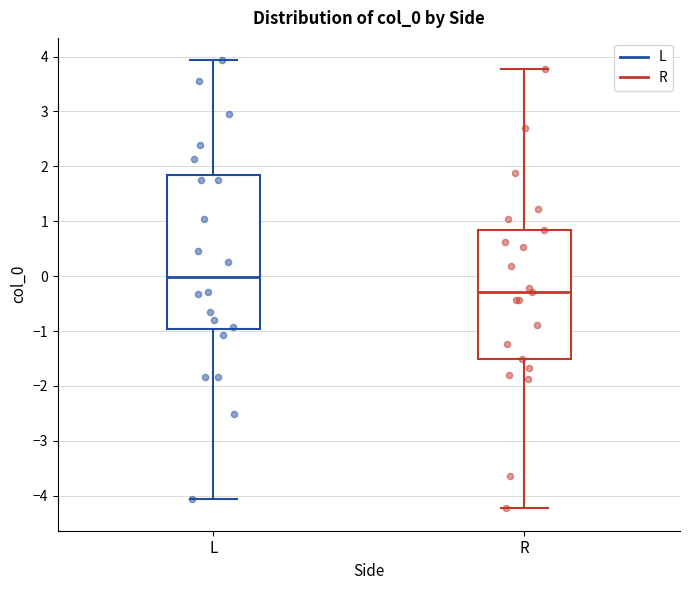

Reading left to right, transcribe this box plot: for each box, give where its median line is, the range the box spans, and where its two whiskers end, as read against the y-axis. The values are not printed on the chart, so give them approximately, as read against the axis.

L: median 0.0, box -1.0 to 1.8, whiskers -4.1 to 3.9
R: median -0.3, box -1.5 to 0.8, whiskers -4.2 to 3.8